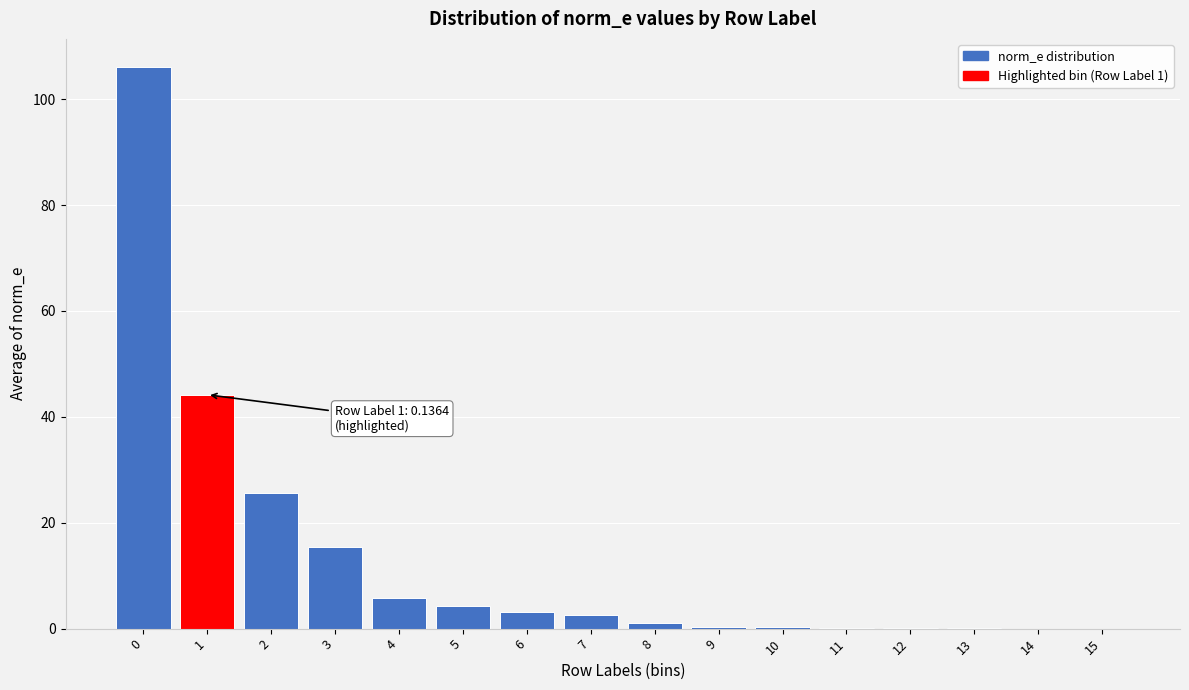

What is the sum of all values?

209.4